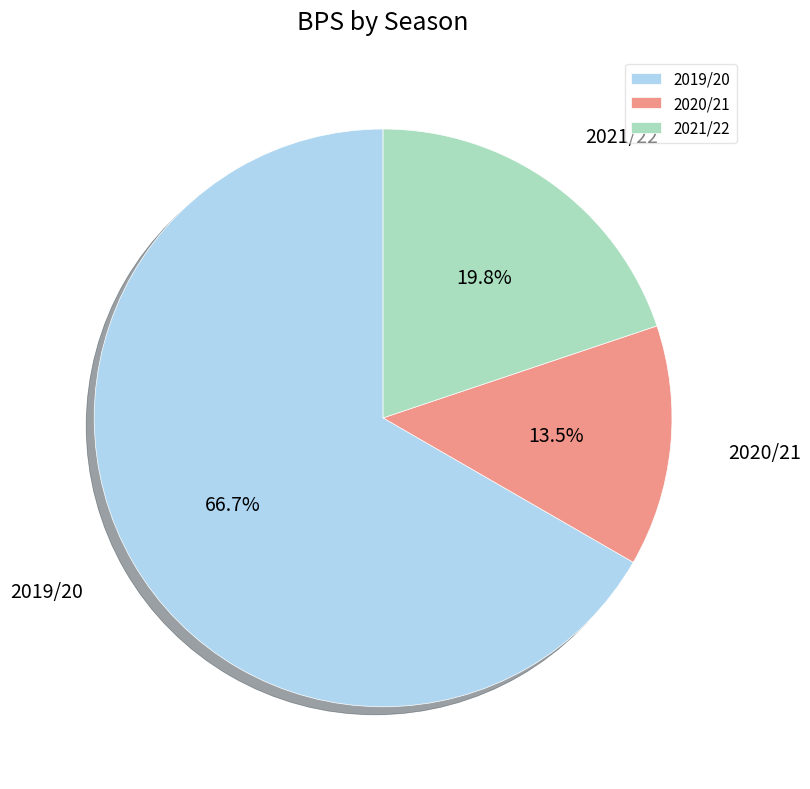

What percentage do 2019/20 and 2021/22 together represent?

86.5%